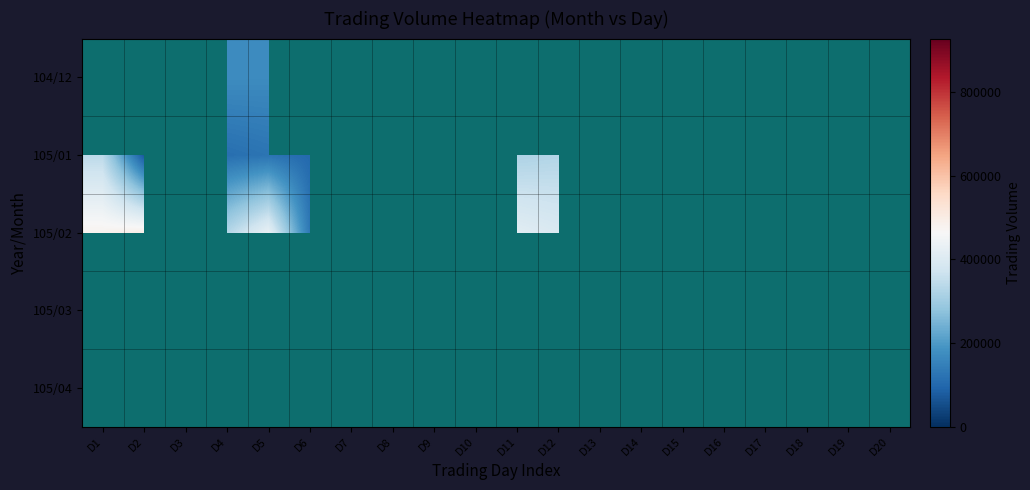

At which category does the chart reach its peak across all series?

D19